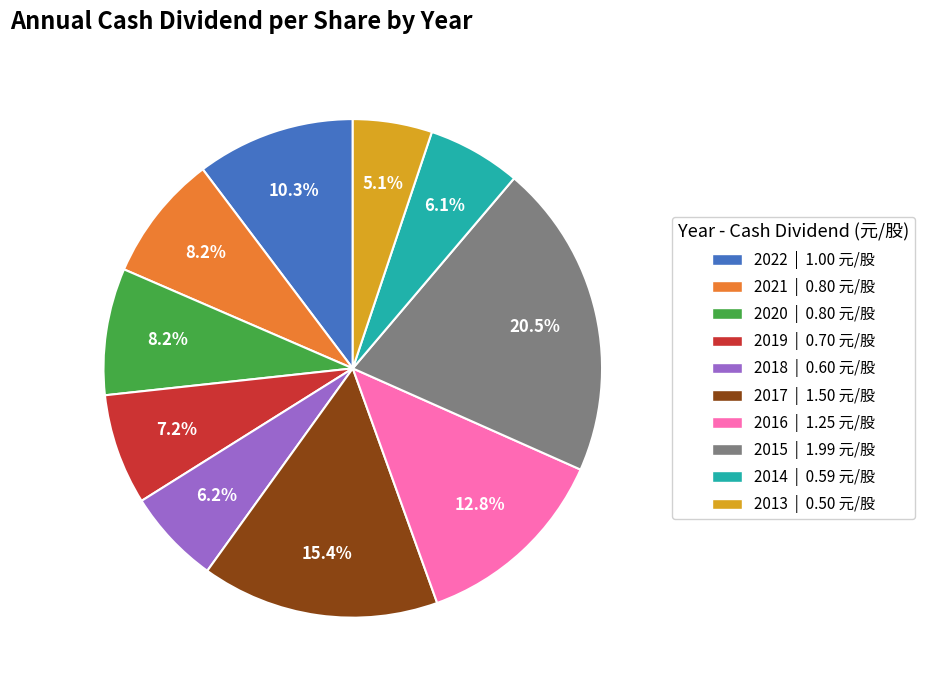

Is there any slice that represents more than half of the pie?

No